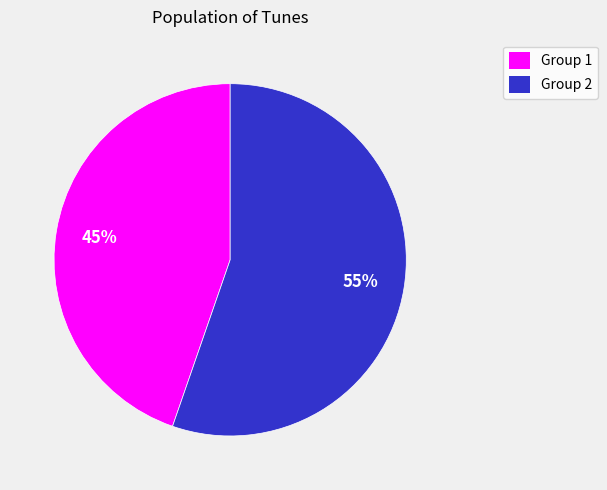

Does any single category account for the majority?

Yes